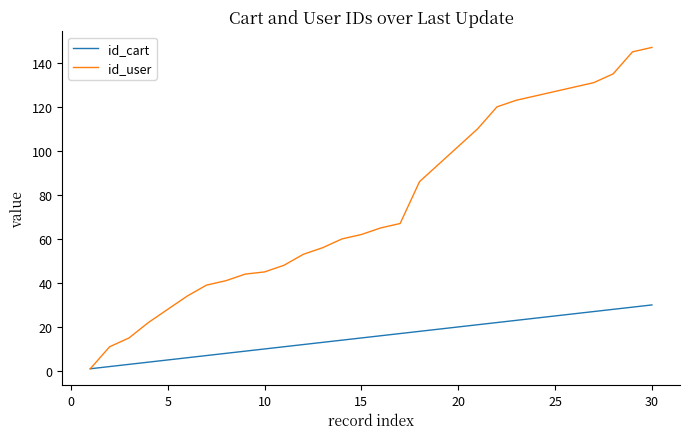

Which series has the largest total across all categories?

id_user